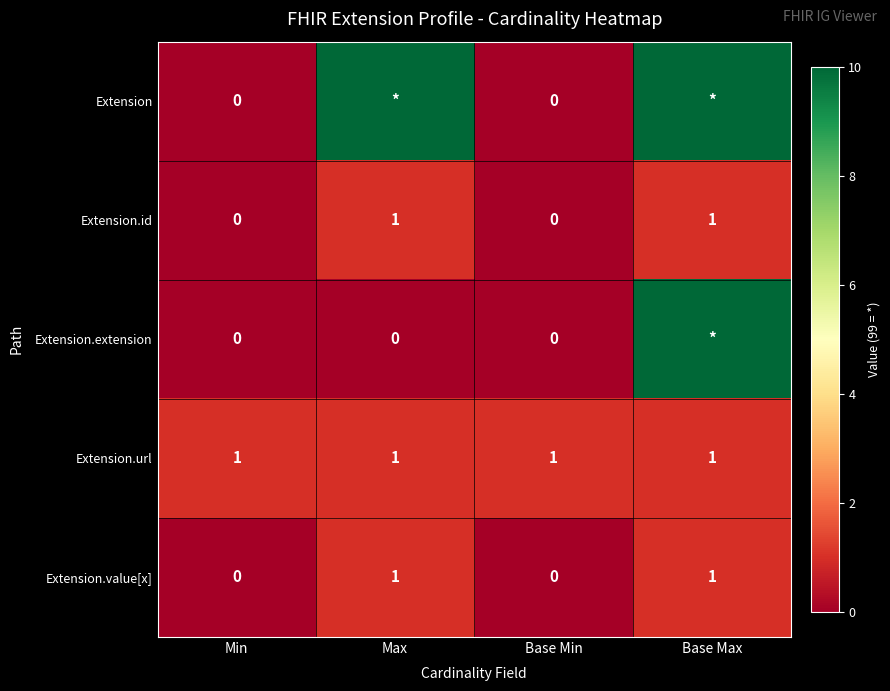

Which label corresponds to the smallest value in the chart?

Min